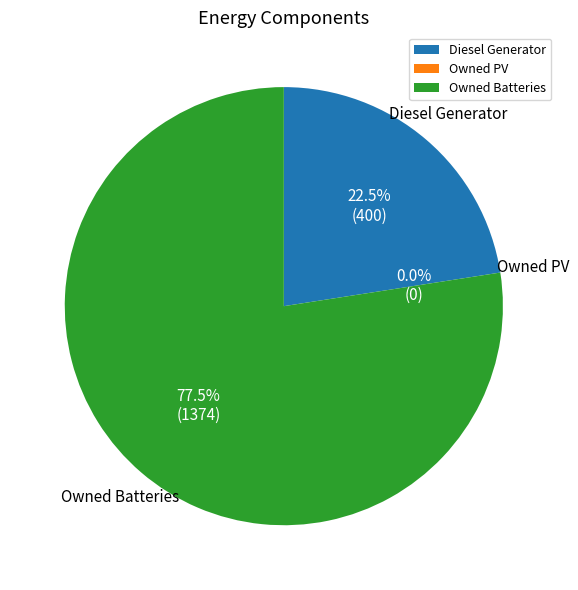

Which category has the smallest portion of the pie?

Owned PV